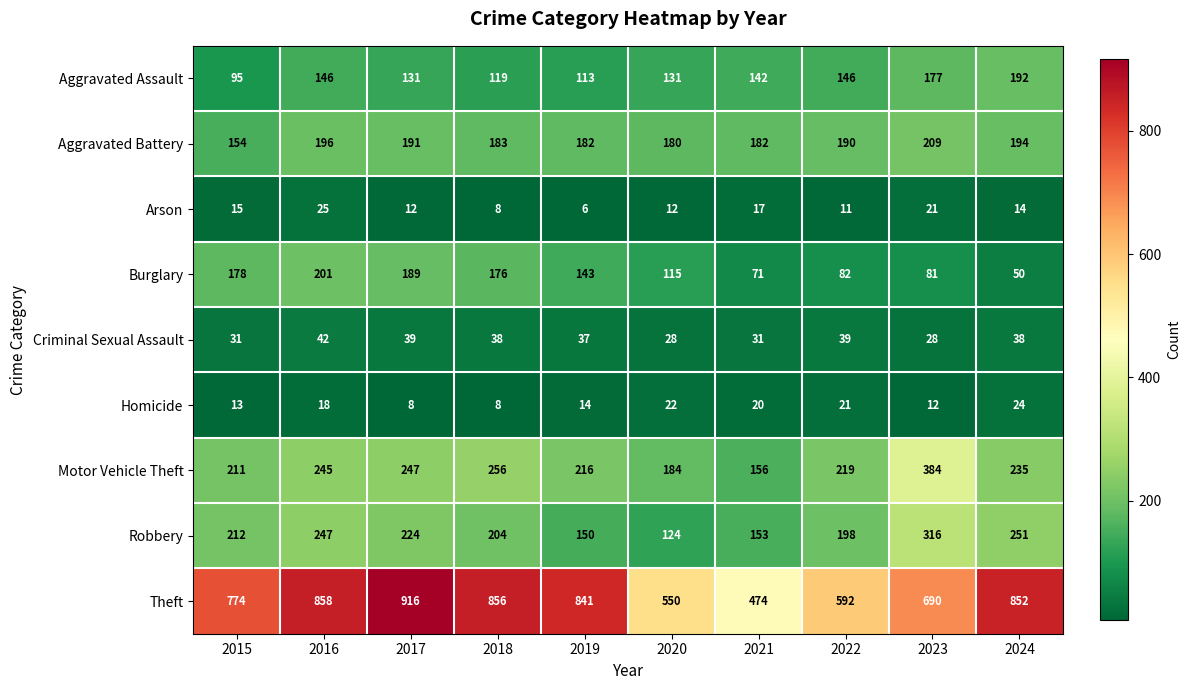

What is the lowest value of the Burglary series?

50